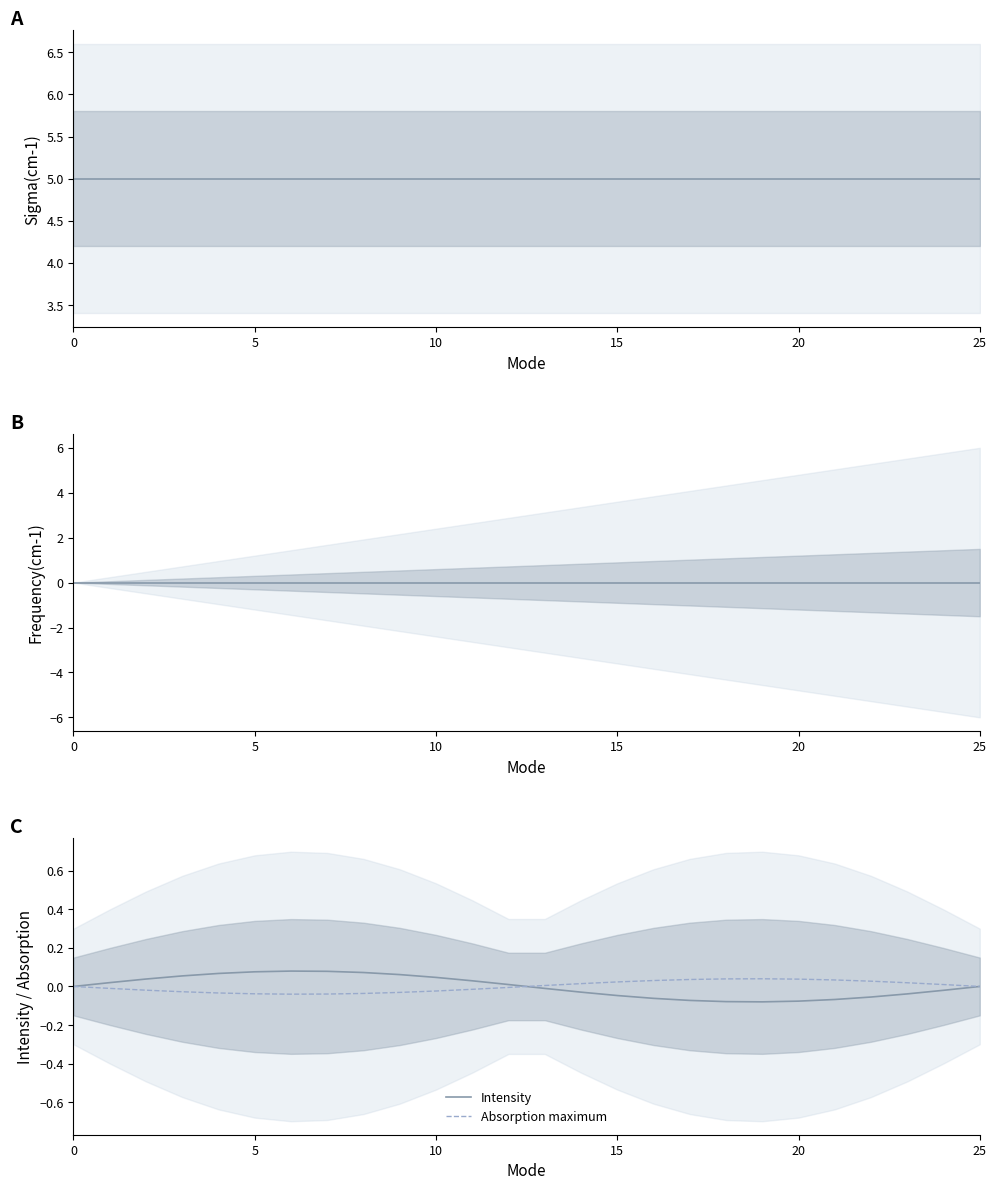

Which series changed the most between 19 and 24?

Intensity